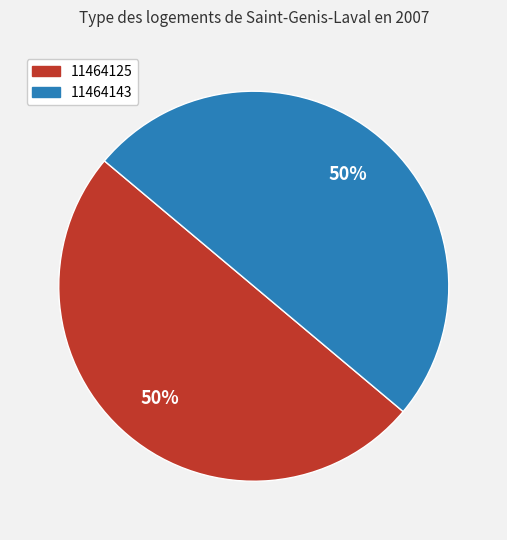

How many segments does this pie chart have?

2